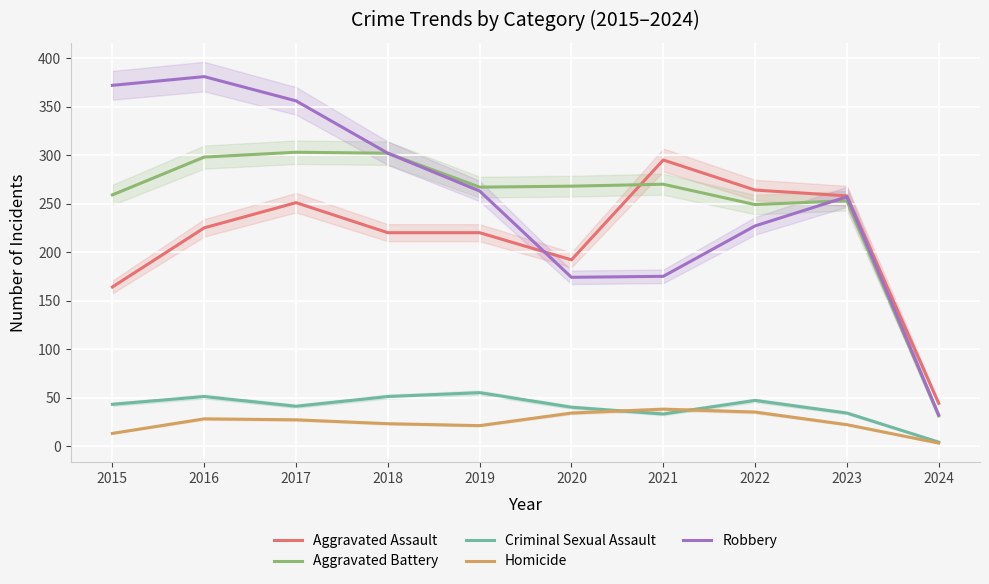

Between 2016 and 2023, which is larger?

2023